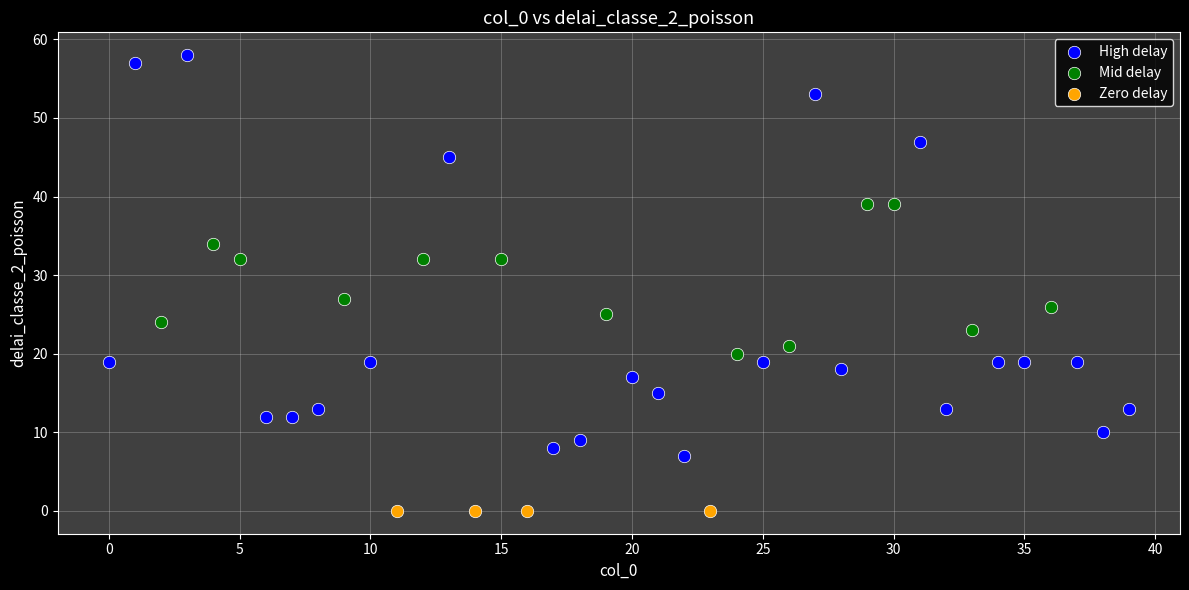

Which series contains the highest Y value?

High delay